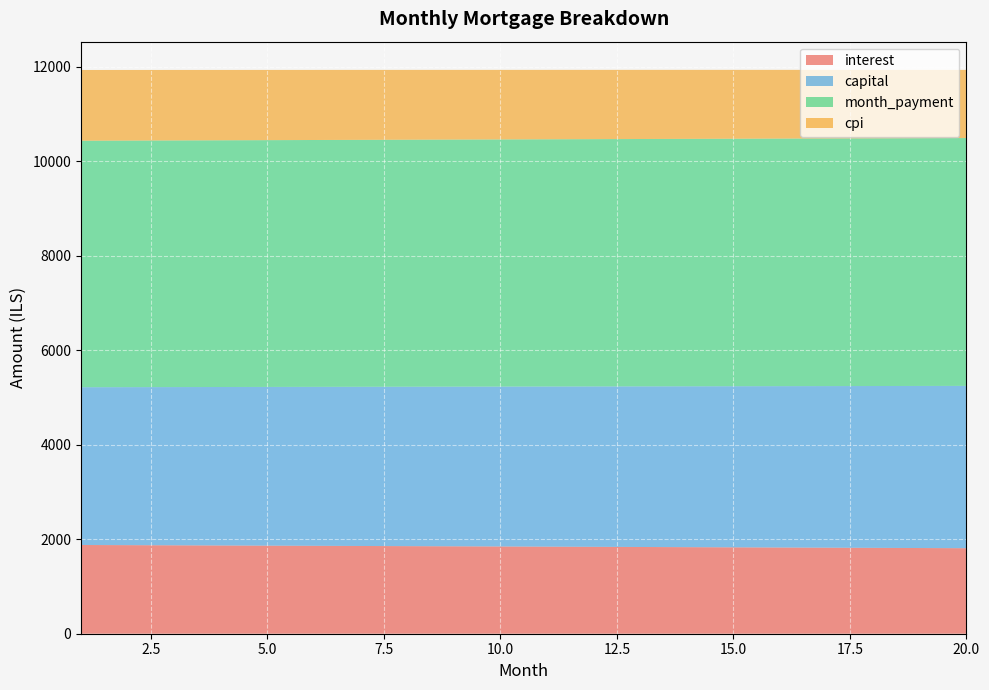

Reading right to left, extract all data points from this chart.

interest: 1809.7	1813.4	1817.1	1820.8	1824.5	1828.1	1831.8	1835.4	1839.0	1842.6	1846.2	1849.8	1853.3	1856.9	1860.4	1863.9	1867.4	1870.9	1874.4	1877.8
capital: 3434.8	3429.6	3424.5	3419.4	3414.2	3409.1	3404.0	3398.9	3393.8	3388.7	3383.7	3378.6	3373.5	3368.5	3363.4	3358.4	3353.4	3348.4	3343.3	3338.3
month_payment: 5244.5	5243.0	5241.6	5240.2	5238.7	5237.3	5235.8	5234.3	5232.9	5231.4	5229.9	5228.4	5226.9	5225.4	5223.9	5222.3	5220.8	5219.2	5217.7	5216.1
cpi: 1442.6	1445.6	1448.6	1451.5	1454.5	1457.4	1460.3	1463.2	1466.1	1469.0	1471.9	1474.8	1477.6	1480.5	1483.3	1486.1	1488.9	1491.7	1494.5	1497.2